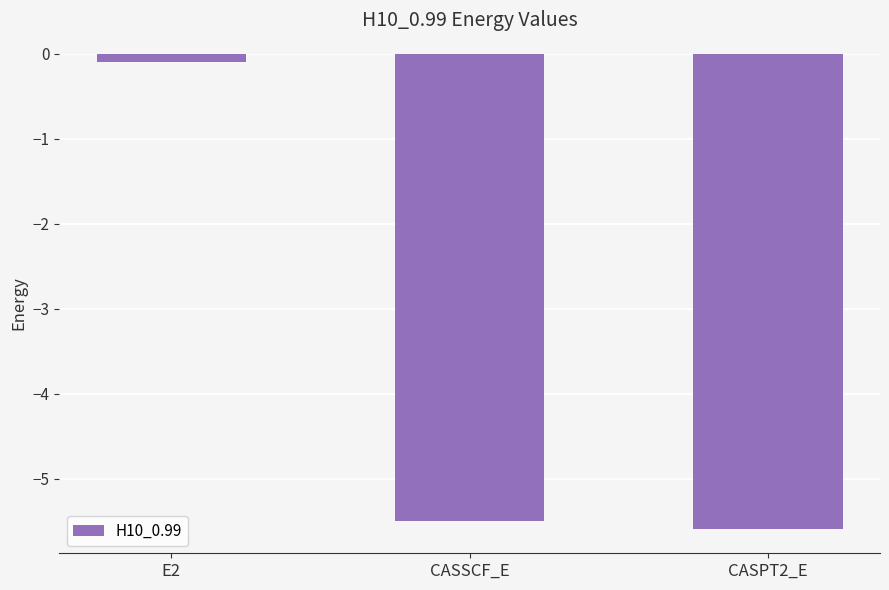

Is it true that the value at CASPT2_E is -3.5?

False